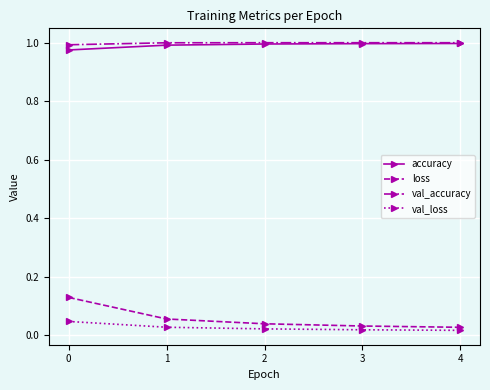

Rank the series at 0 from lowest to highest value.

val_loss, loss, accuracy, val_accuracy